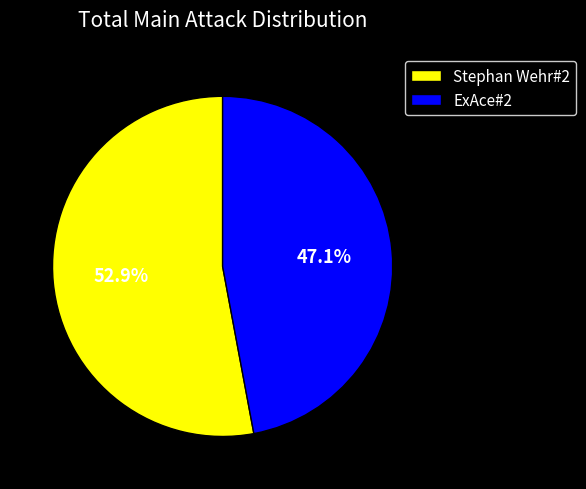

Is it true that ExAce#2 is 58% of the pie?

False